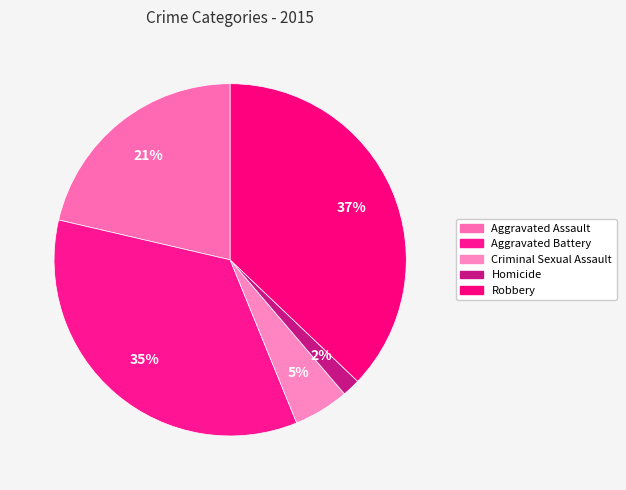

To the nearest percent, what is the difference between the largest and smallest slice percentages?

35%